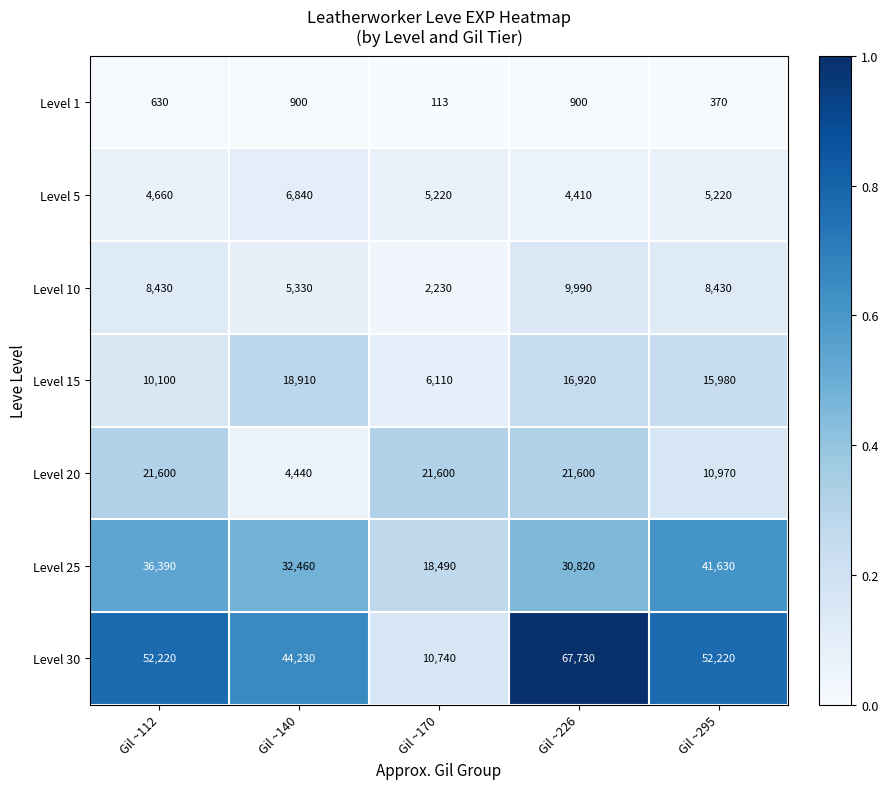

Which series has the widest spread of values?

Level 30